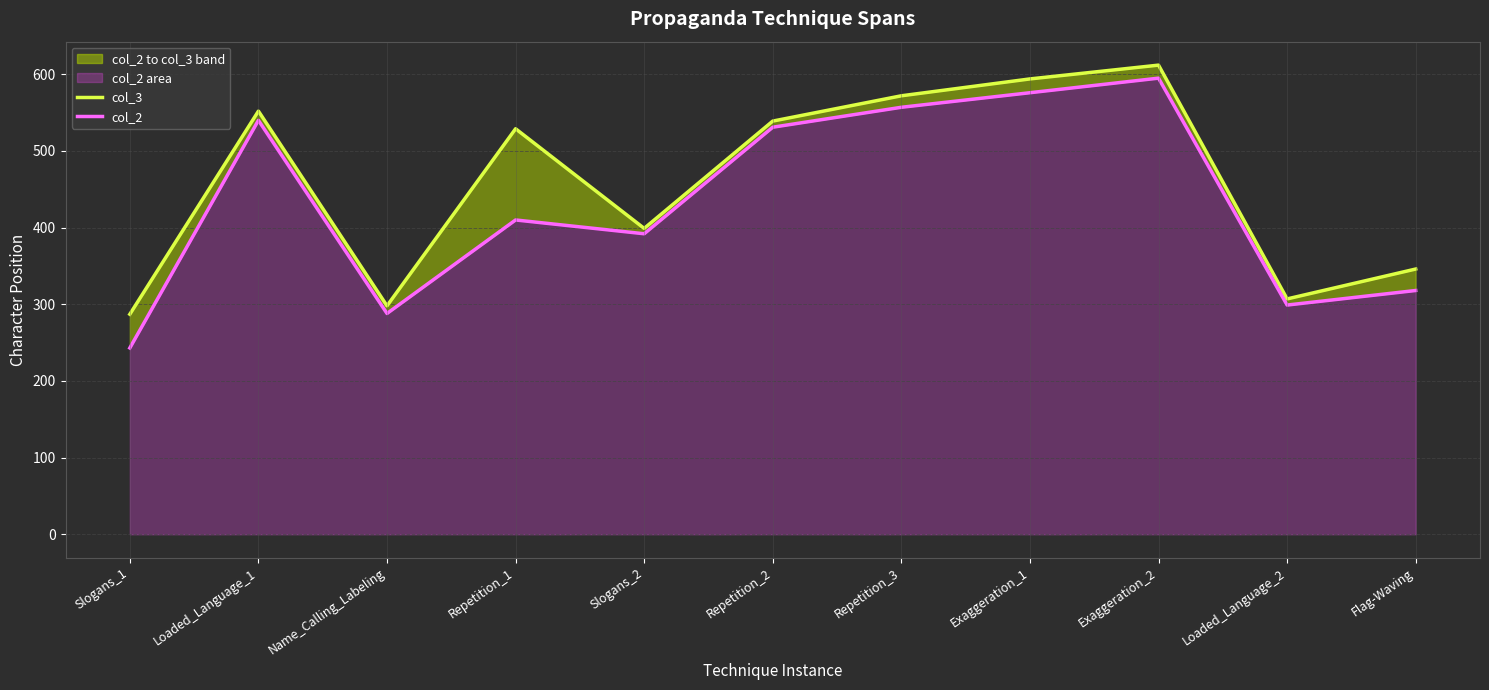

What is the difference between the second highest and minimum values in the col_2 series?

333